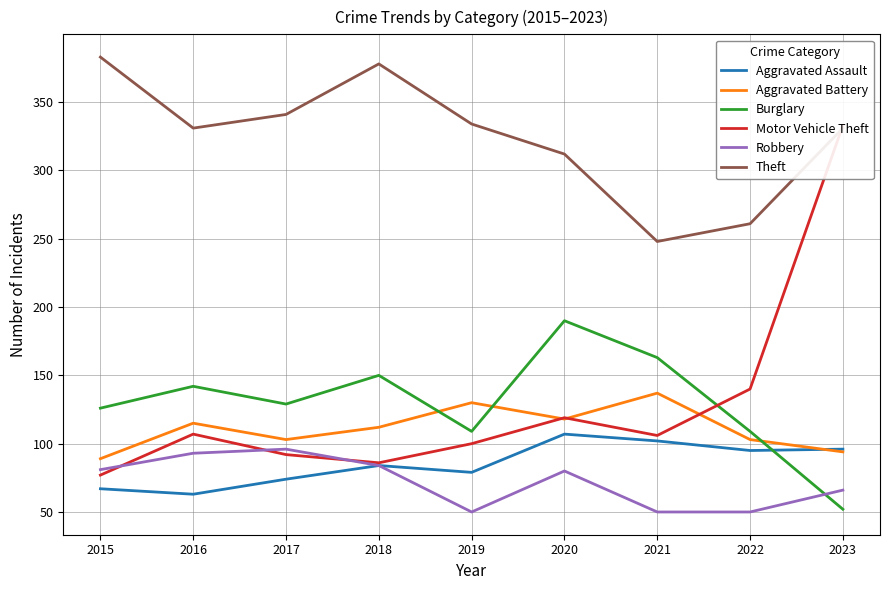

What is the spread (max minus min) of values at 2015?

316